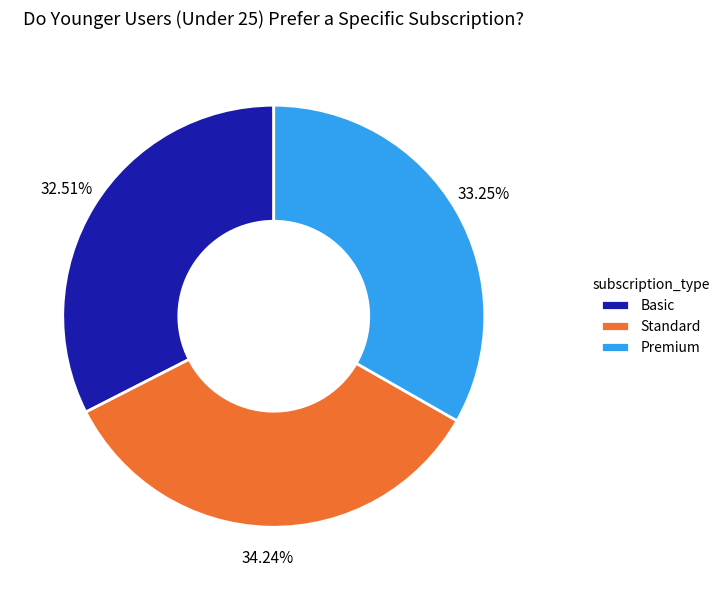

How many segments does this pie chart have?

3